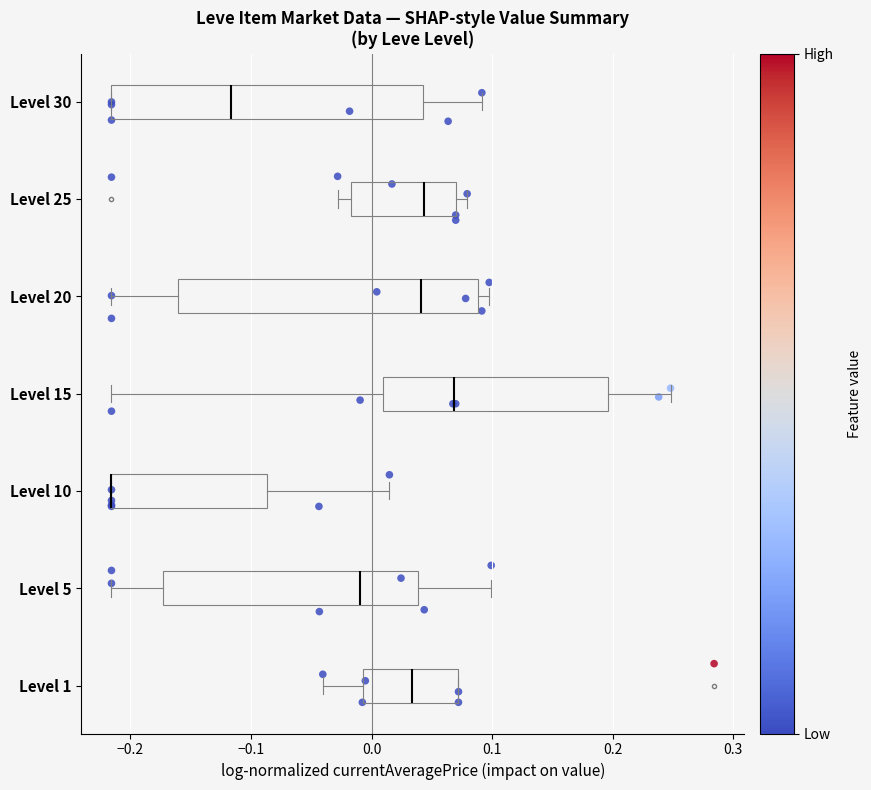

Comparing the boxes themselves (not the whiskers), which one is the widest?

Level 30